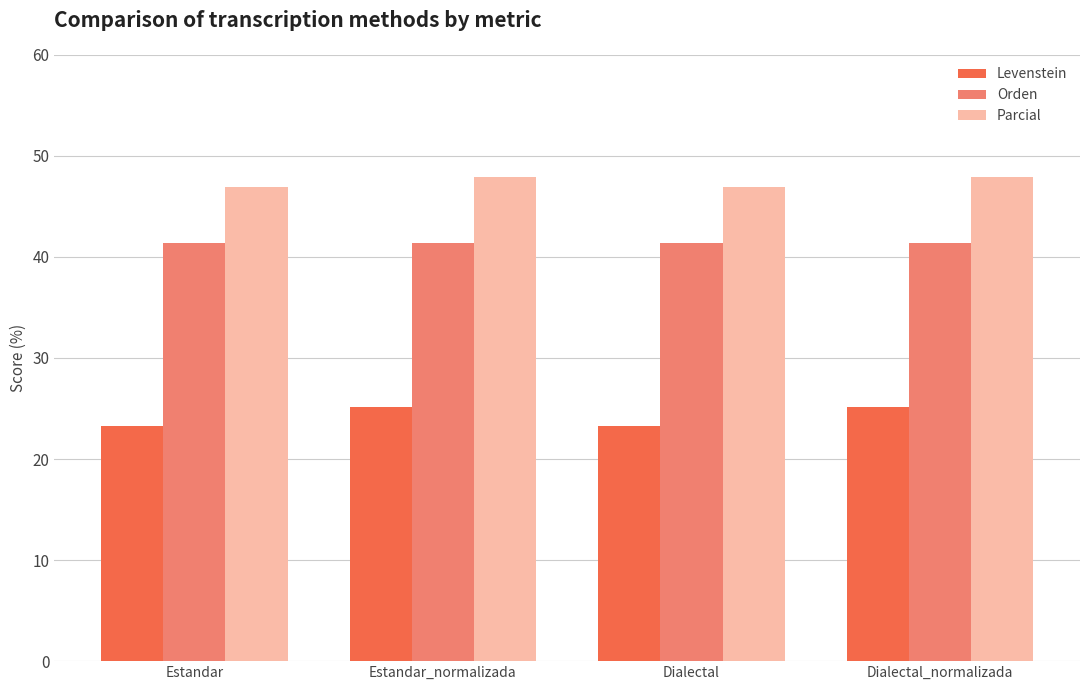

What is the label of the 2nd bar from the left?

Estandar_normalizada